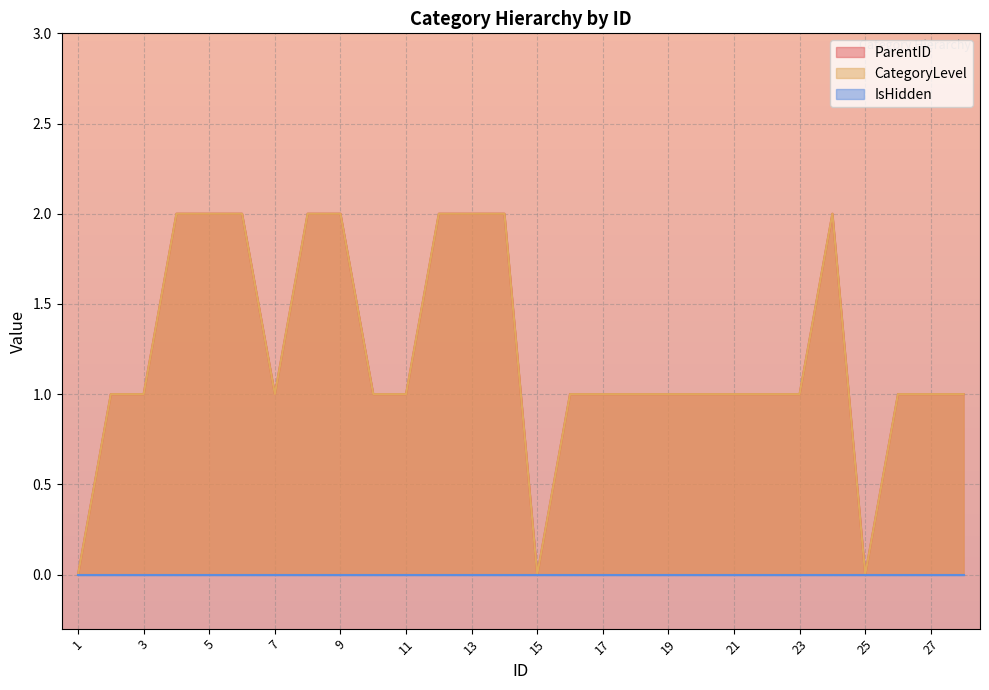

Does the chart display data point markers on the line(s)?

No